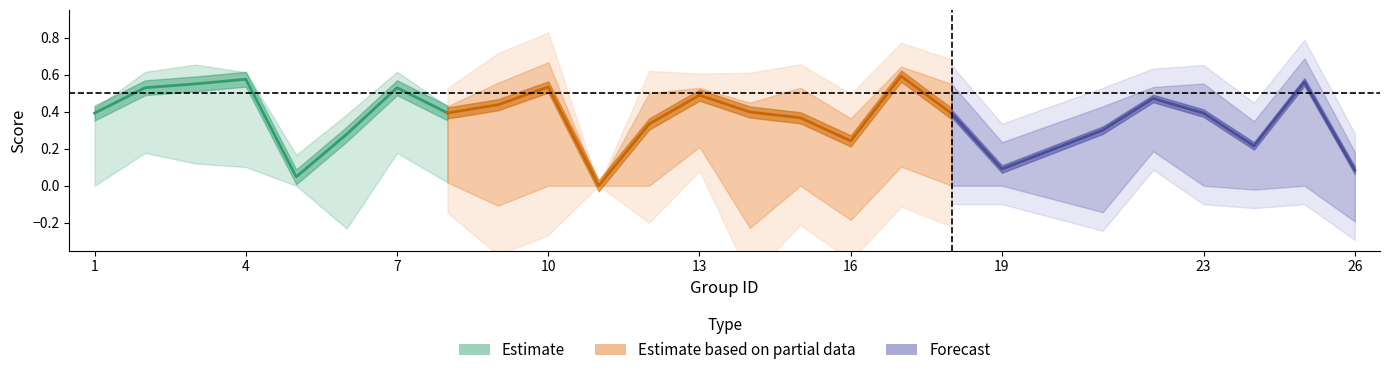

True or false: accuracy has more than 0 points higher than both neighbors.

True